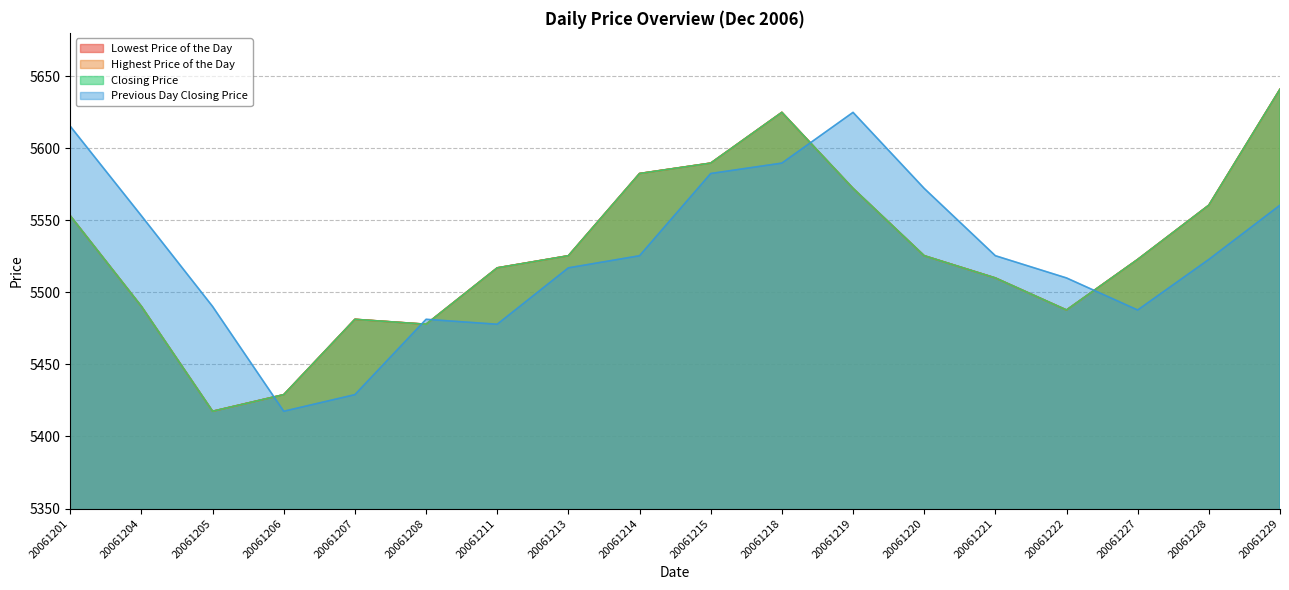

Rank the series by their maximum value, from lowest to highest.

Previous Day Closing Price, Lowest Price of the Day, Highest Price of the Day, Closing Price